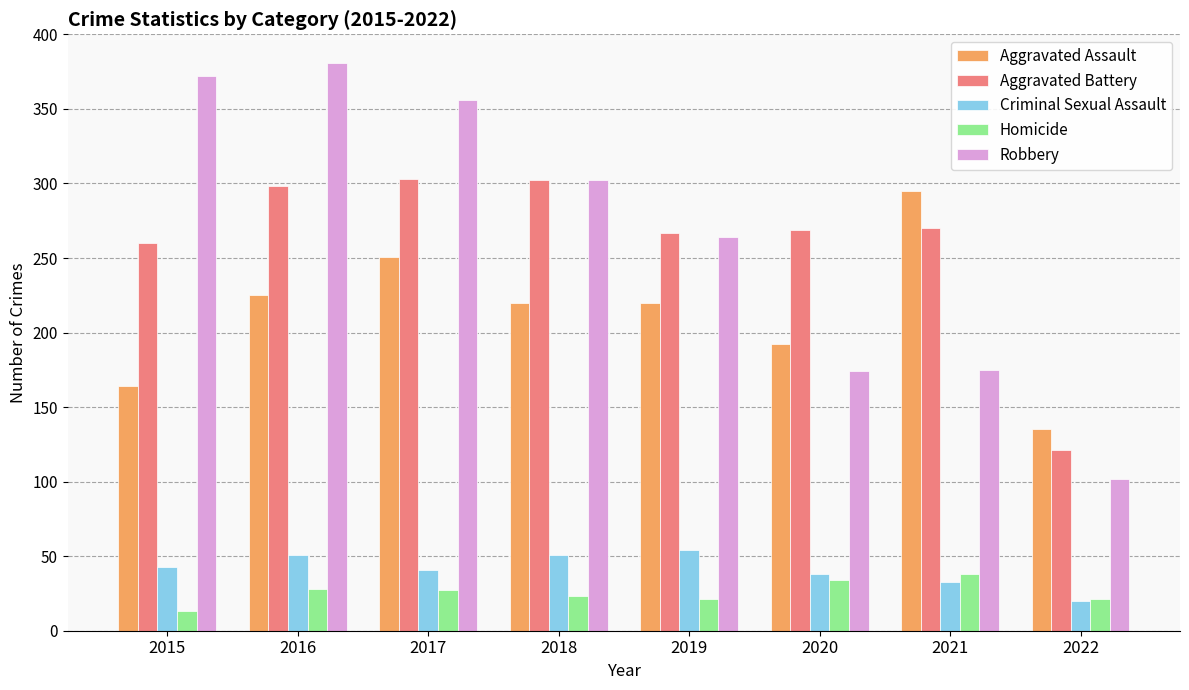

At which label does Aggravated Battery first exceed 270?

2016